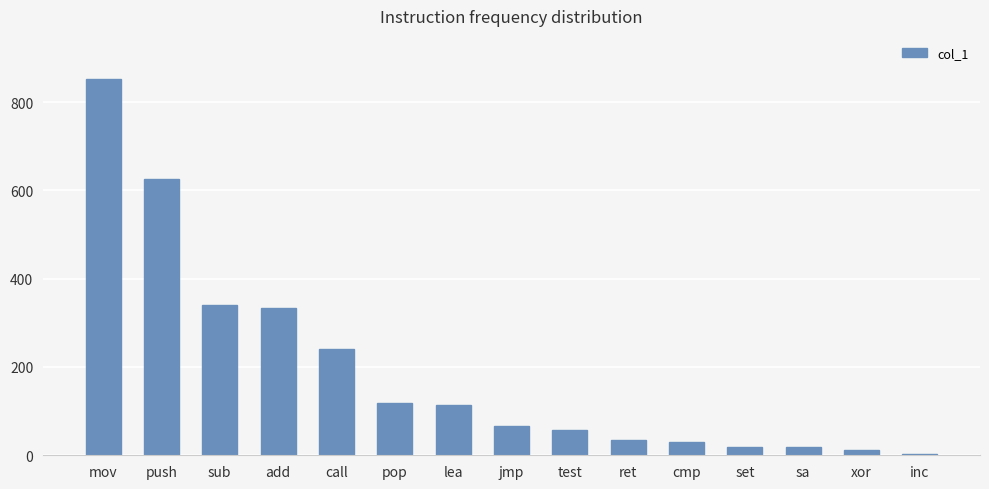

How many data points does each series have?

15